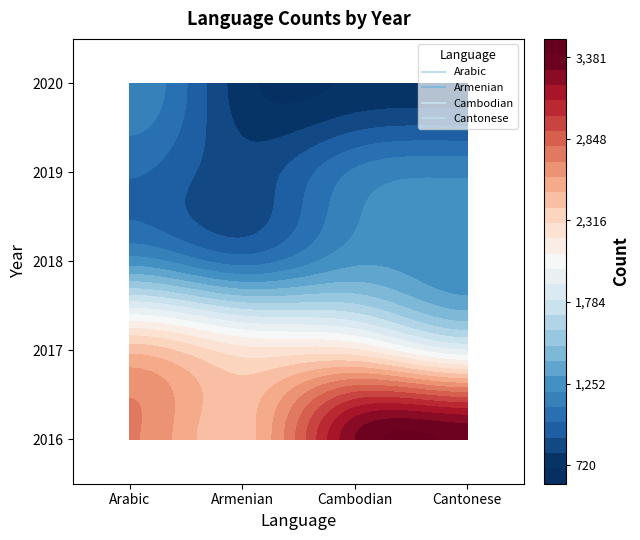

What is the difference between the maximum and minimum values in the 2020 series?

460